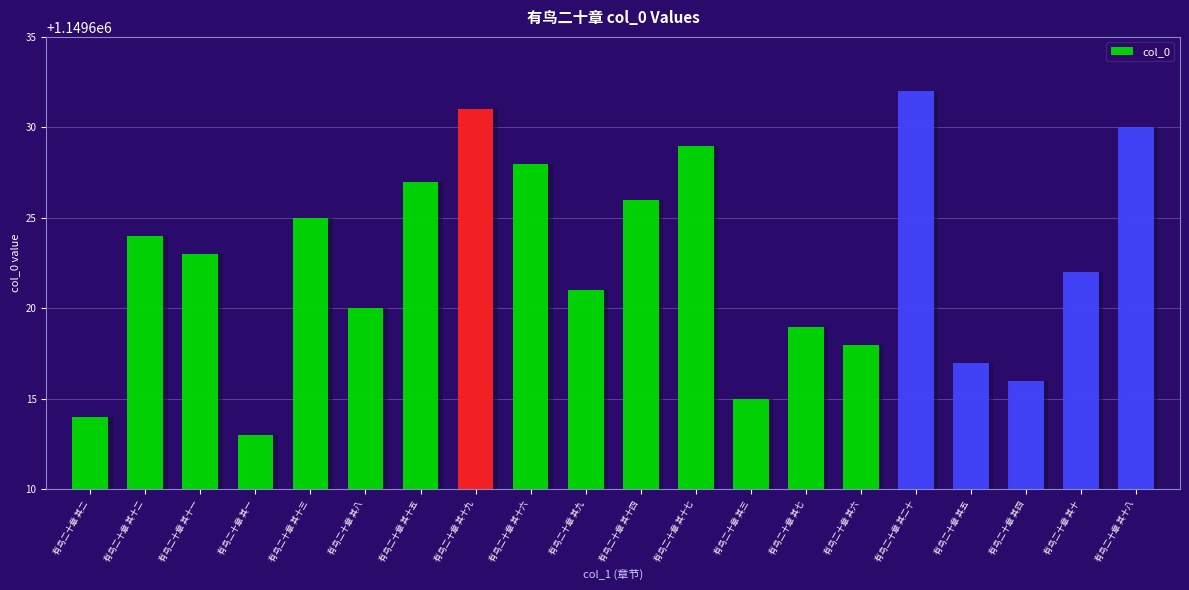

What is the greatest value displayed?

1149632